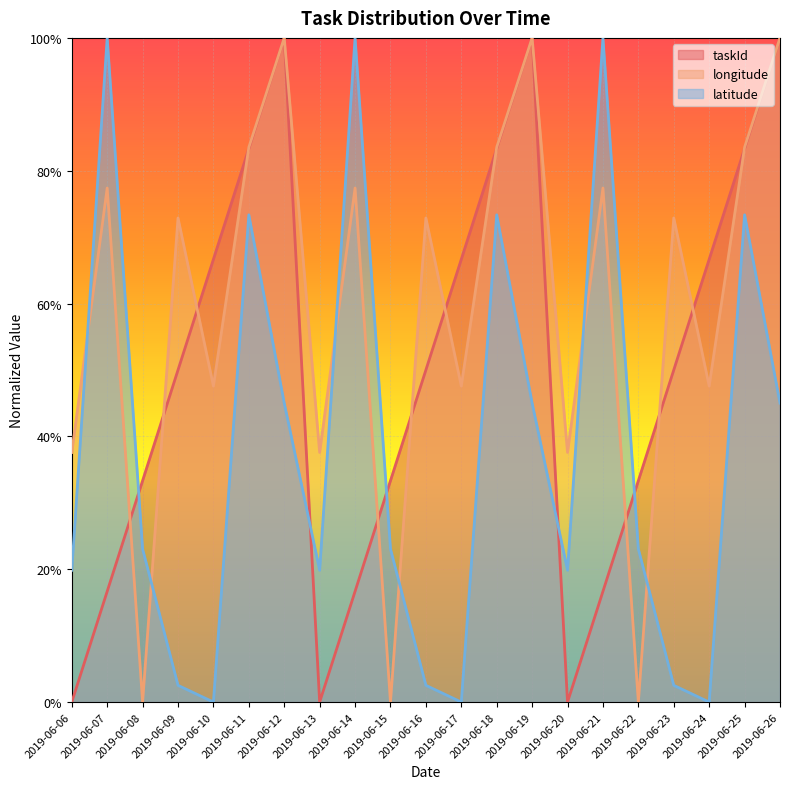

How many values in the longitude series exceed 0?

18